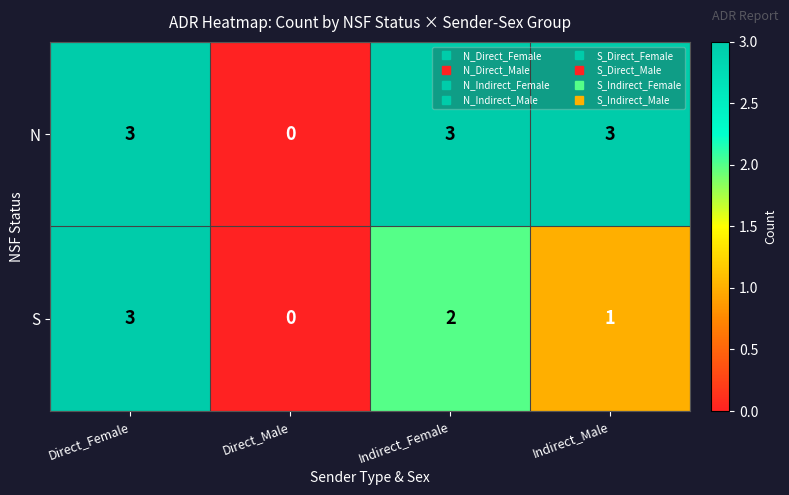

At which label is N closest to 1?

Direct_Male